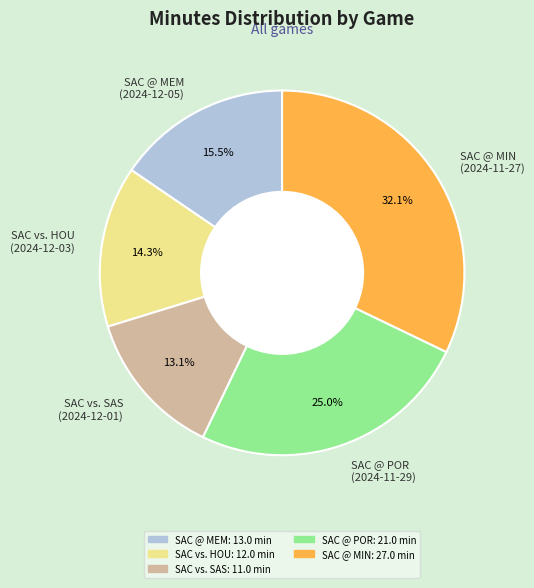

What is the ratio of the value at SAC @ POR (2024-11-29) to the value at SAC @ MIN (2024-11-27)?

0.8